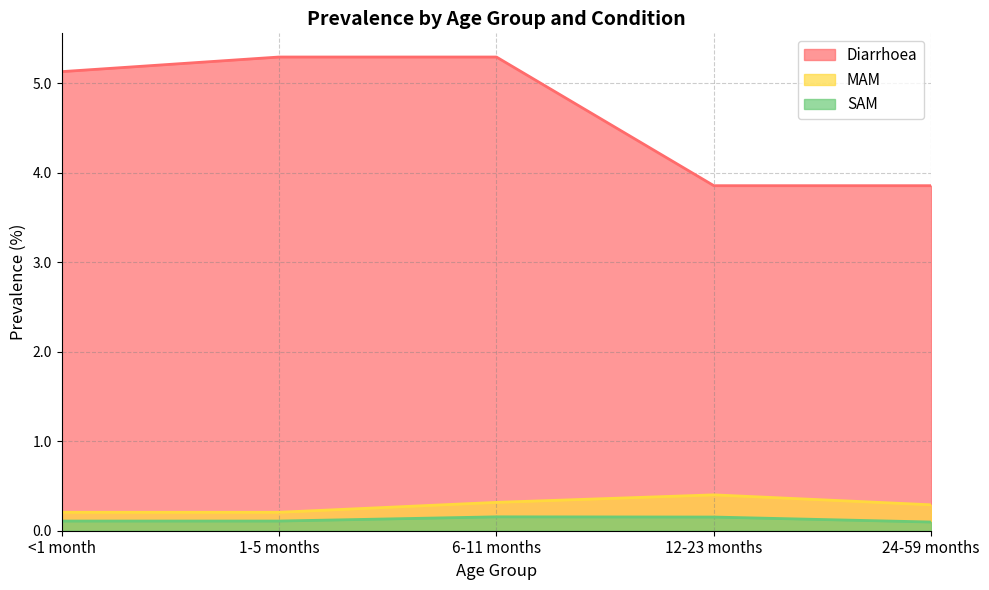

What are all the series names shown in the legend?

Diarrhoea, MAM, SAM